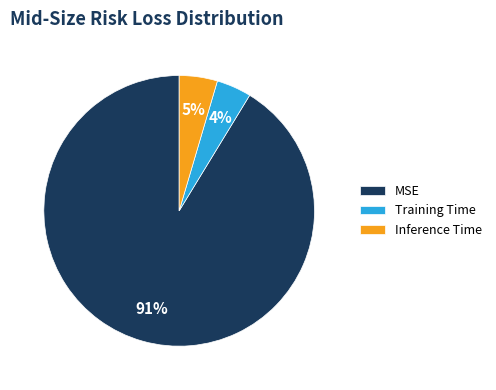

What percentage is the MSE slice, to the nearest percent?

91%